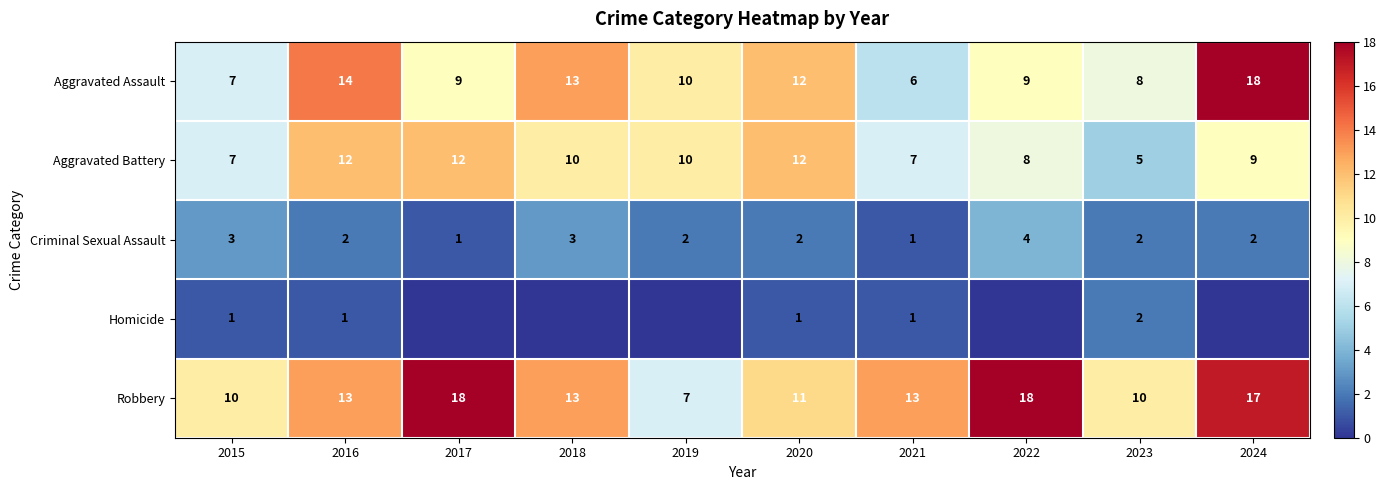

True or false: Aggravated Assault has a value of 9 at 2022.

True